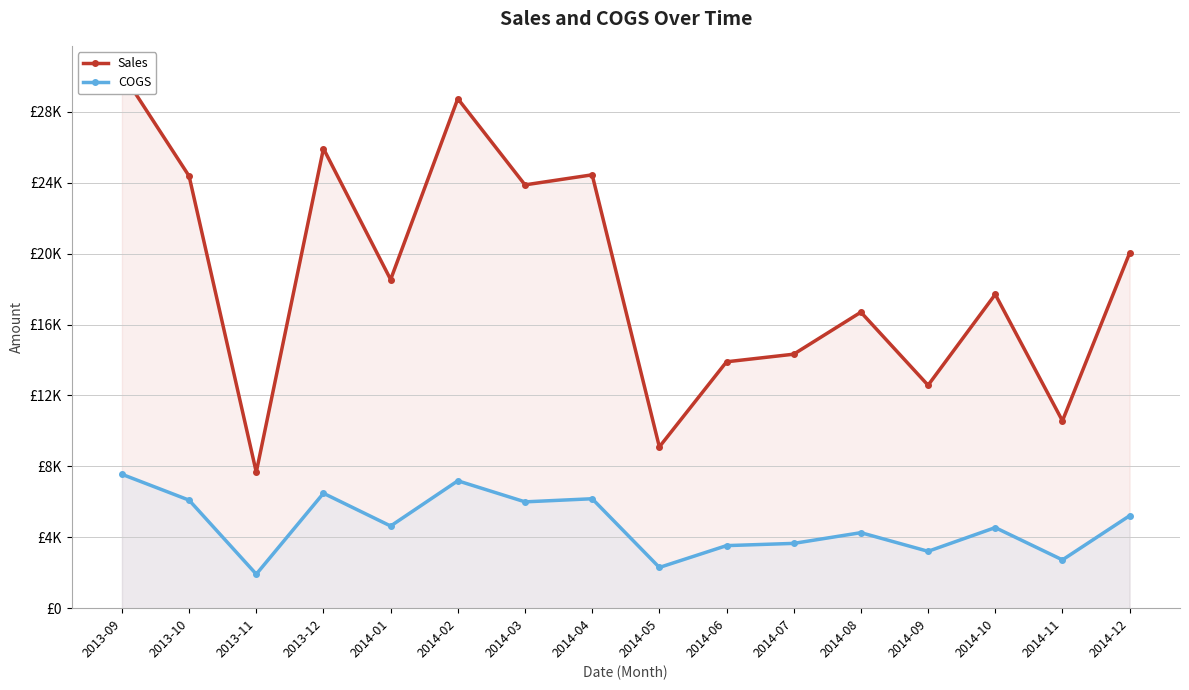

List the labels in order of Sales value, largest first.

2013-09, 2014-02, 2013-12, 2014-04, 2013-10, 2014-03, 2014-12, 2014-01, 2014-10, 2014-08, 2014-07, 2014-06, 2014-09, 2014-11, 2014-05, 2013-11